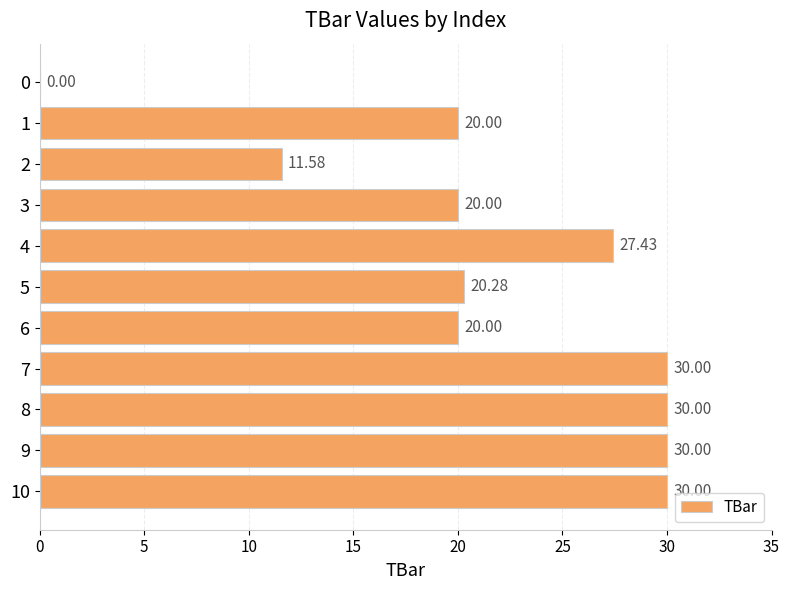

What is the sum of the values at 8 and 1?

50.0